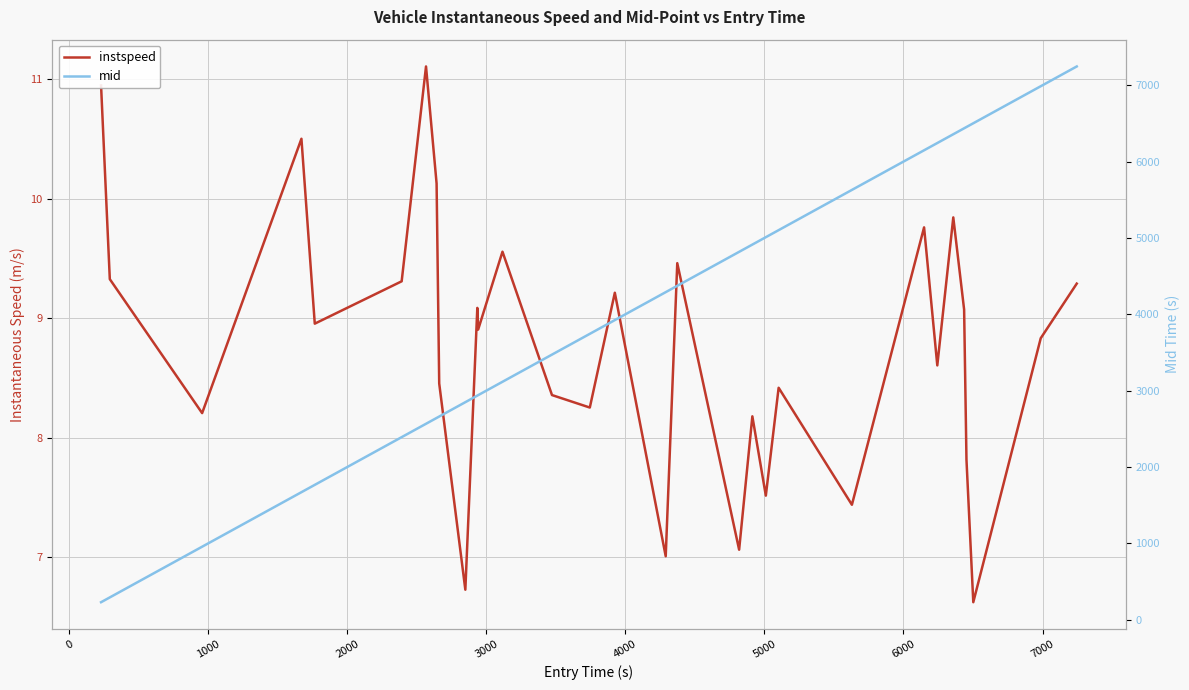

What is the average value of the mid series?

4021.5